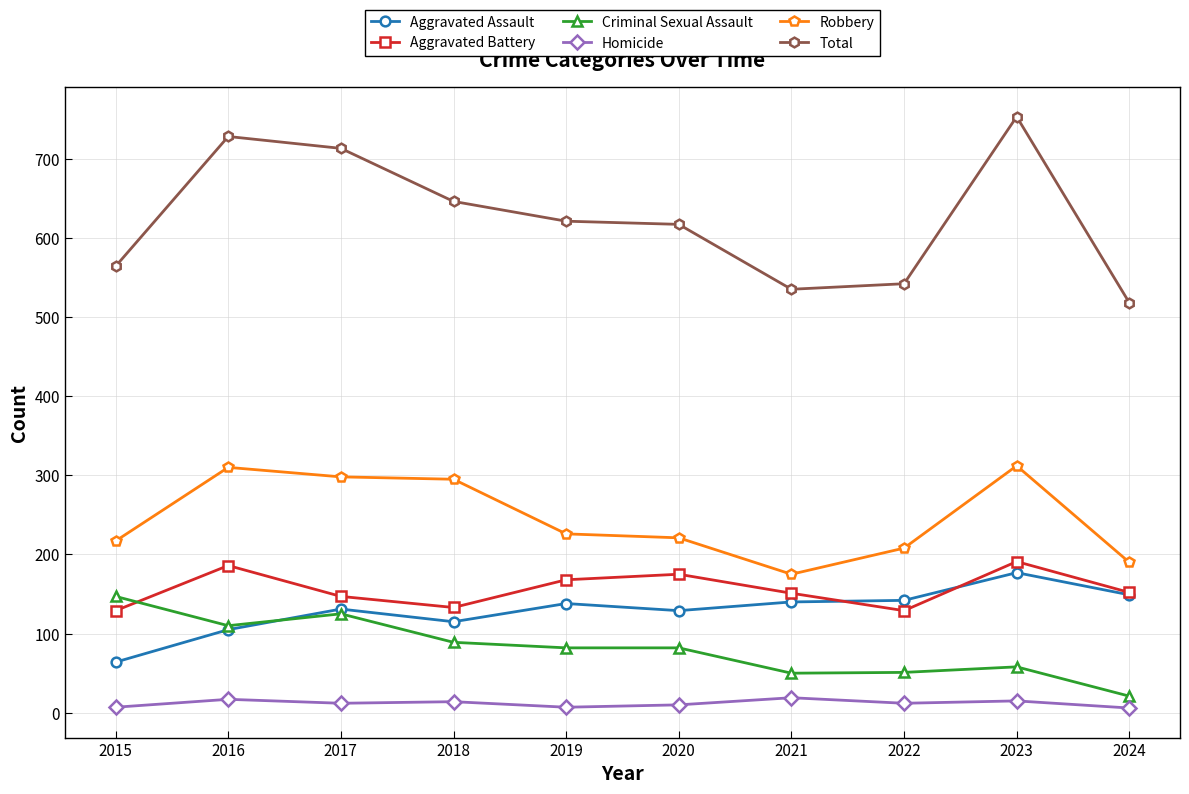

Which series has the largest total across all categories?

Total